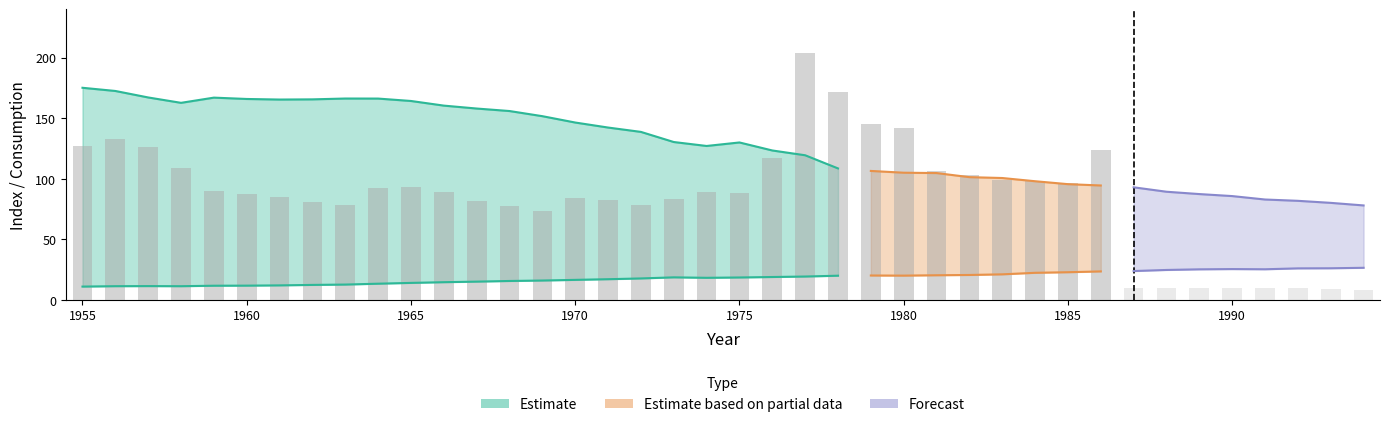

What is the spread (max minus min) of values at 1969?

137.7